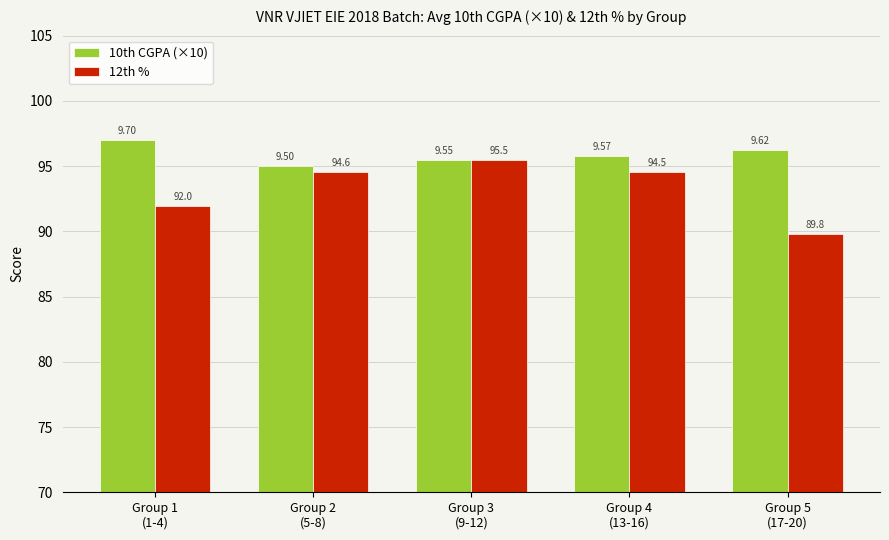

What is the minimum value for 10th CGPA (×10)?

95.0